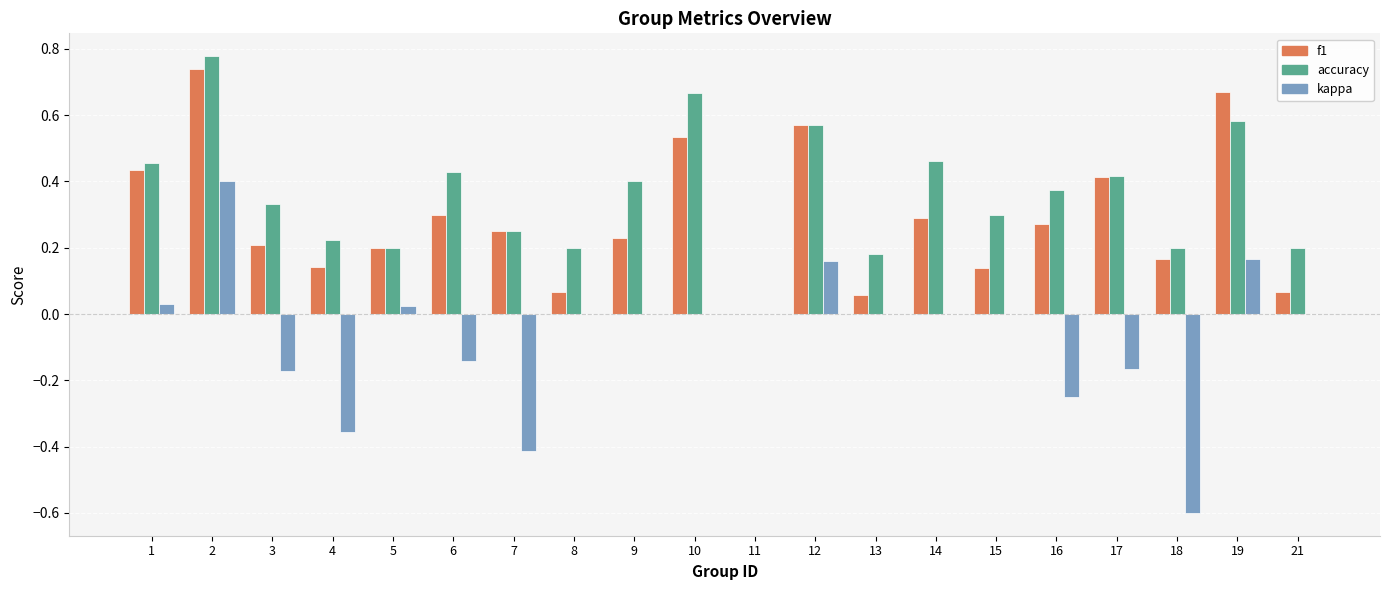

The value of kappa at 12 is 0.2. True or false?

True